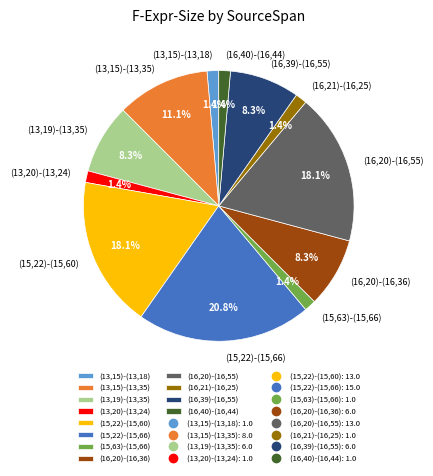

To the nearest percent, what percentage of the pie is (15,63)-(15,66)?

1%